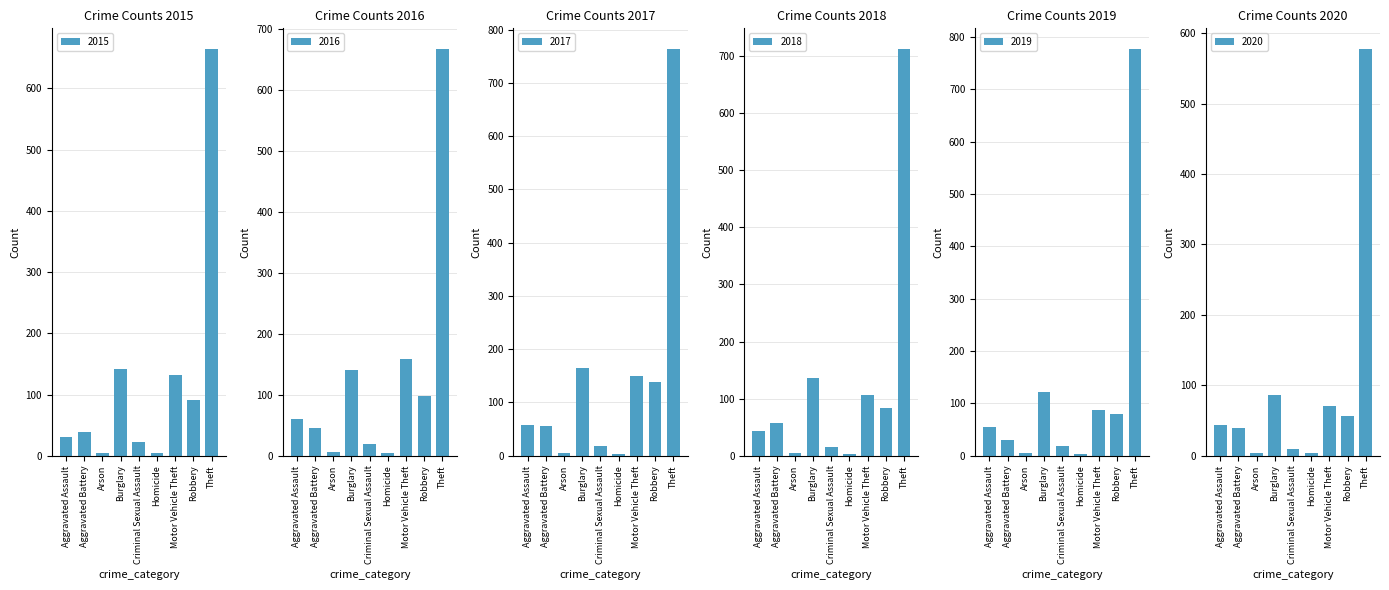

Which series changed the most between Aggravated Assault and Robbery?

2017